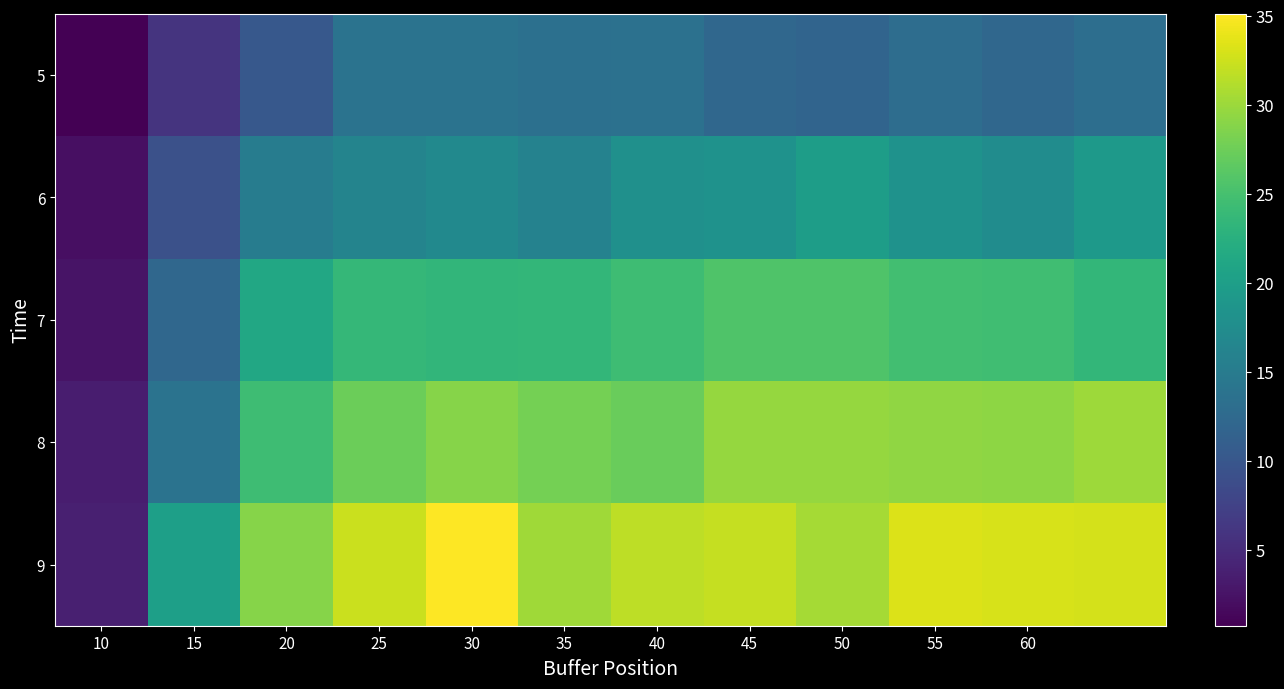

Which category has the highest value across all series?

30